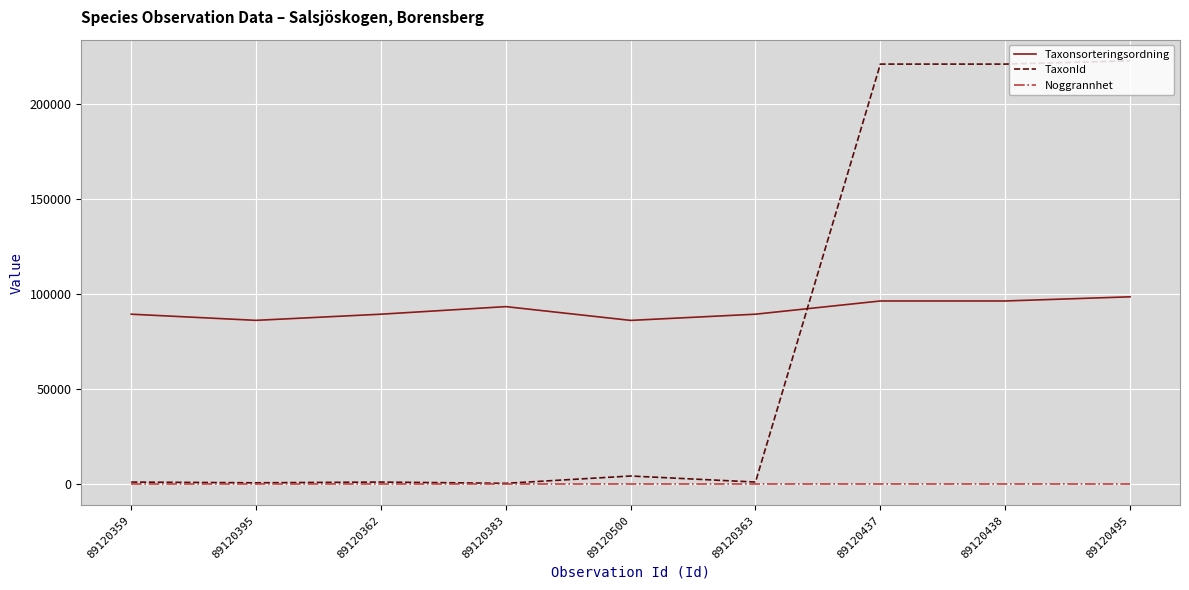

At how many categories does at least one series exceed 219266?

3